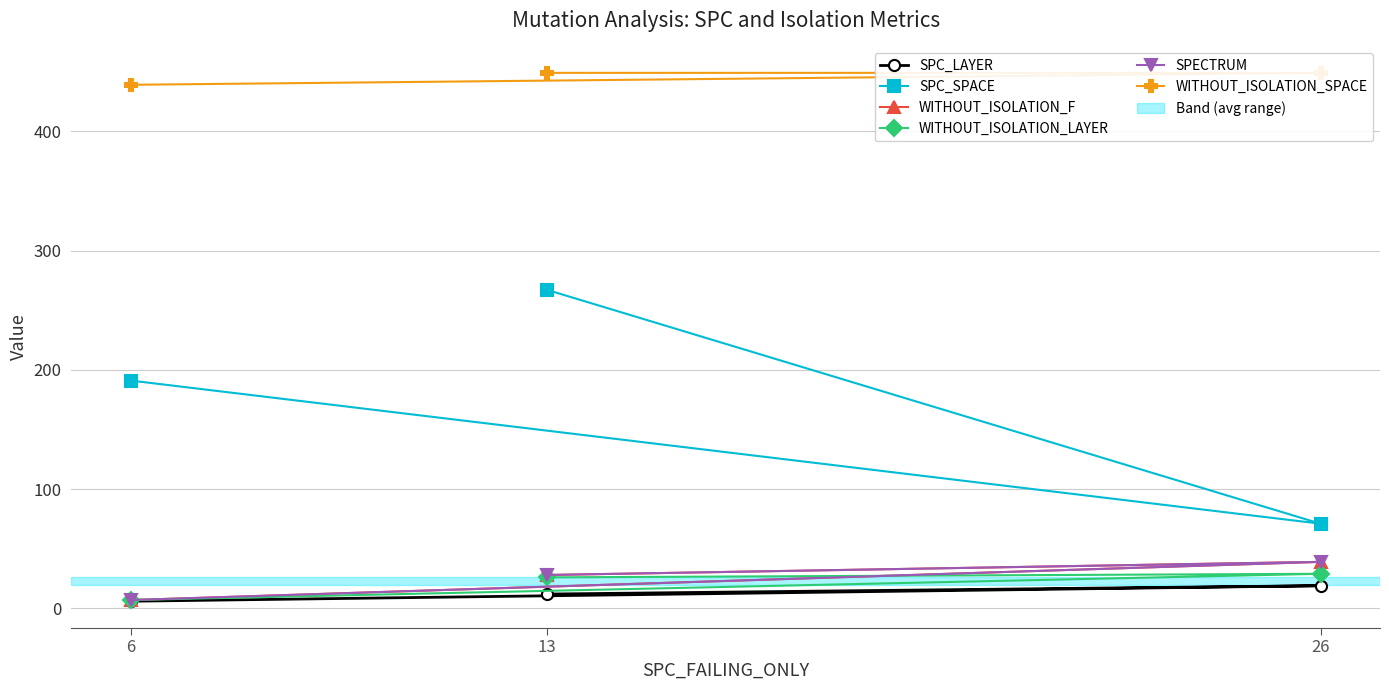

What is the sum of all WITHOUT_ISOLATION_F values?

74